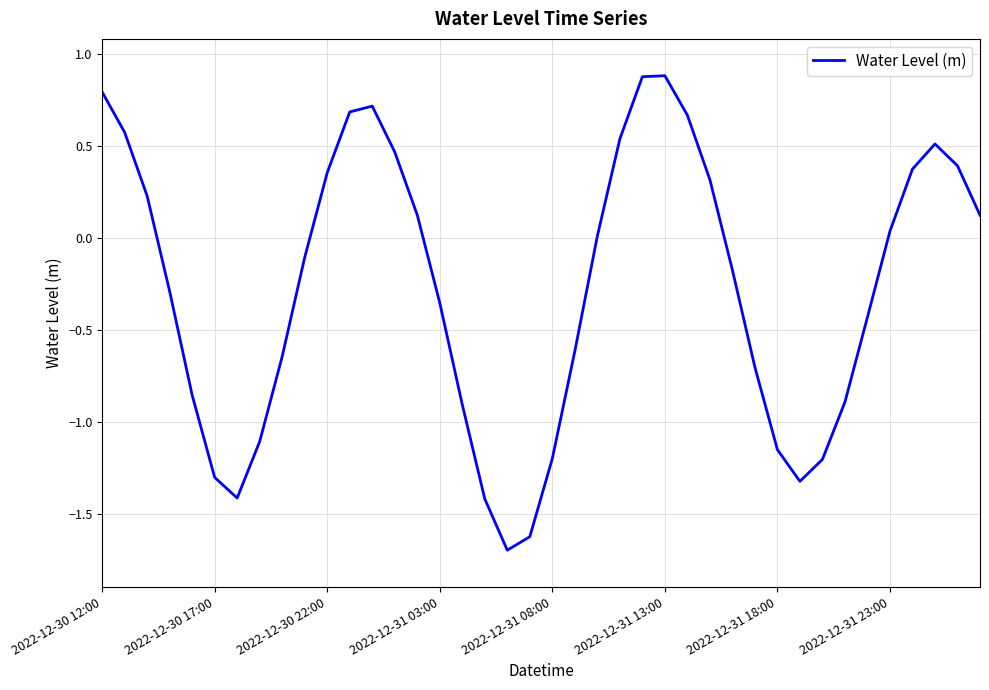

What is the greatest value displayed?

0.9